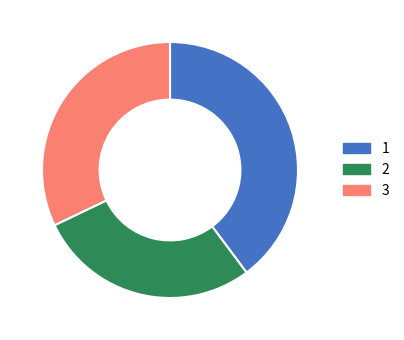

Approximately how many times larger is the value at 3 compared to 1?

0.8